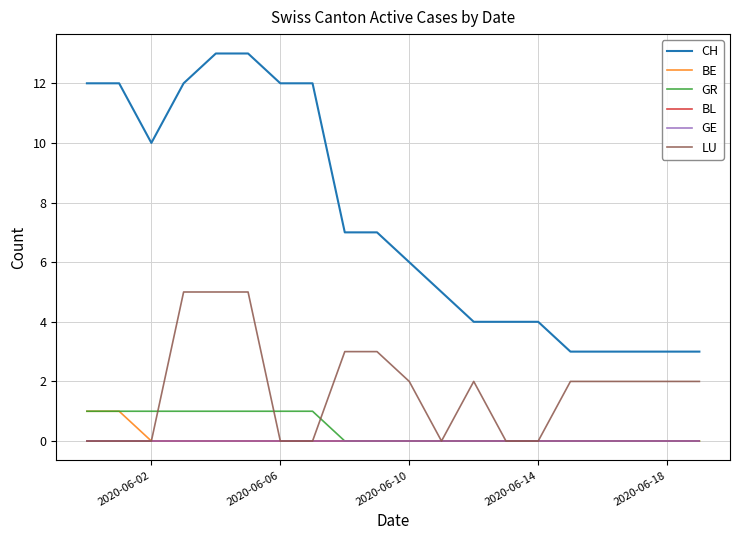

Does the chart display data point markers on the line(s)?

No